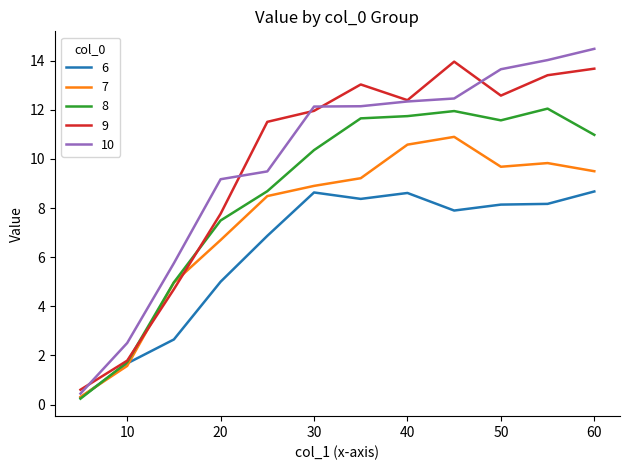

What is the greatest value displayed?

14.5